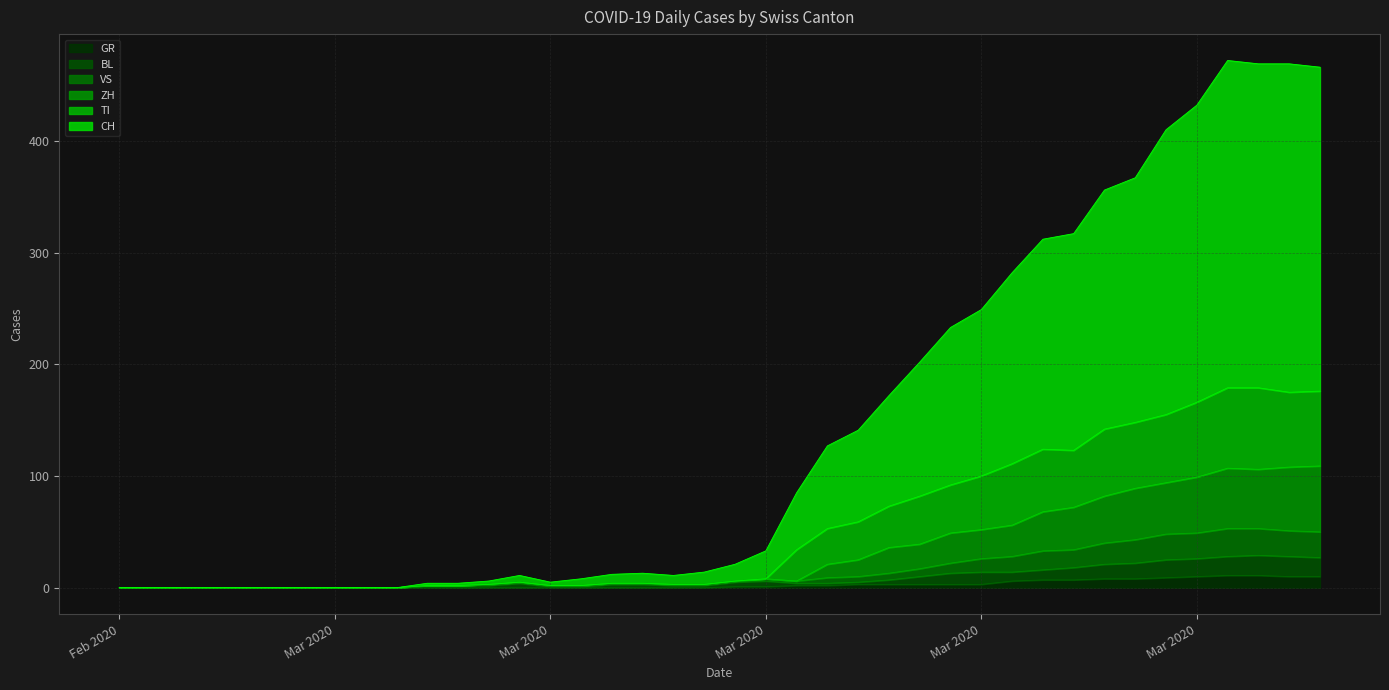

Which series has the largest total across all categories?

CH